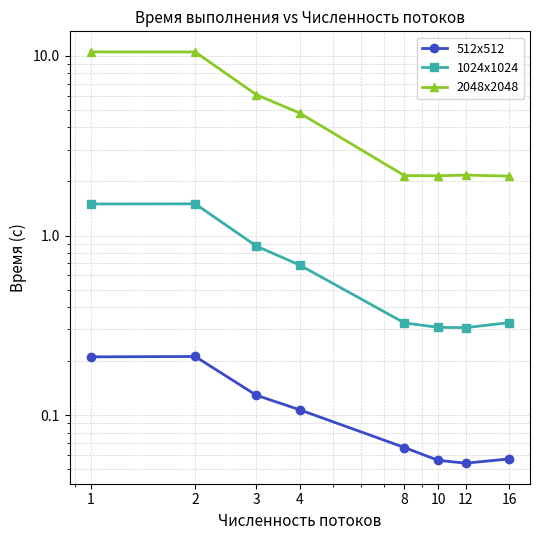

True or false: 2048x2048 and 512x512 cross at least once.

False